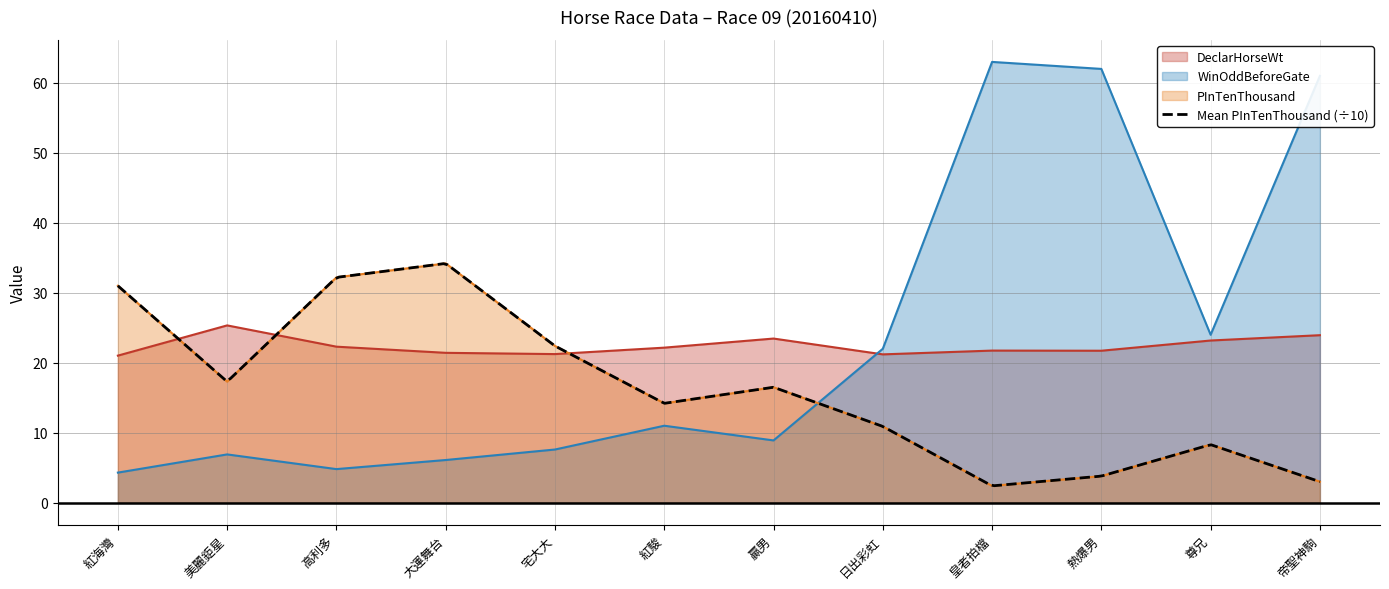

Rank the series at 熱爆男 from lowest to highest value.

PInTenThousand, DeclarHorseWt, WinOddBeforeGate